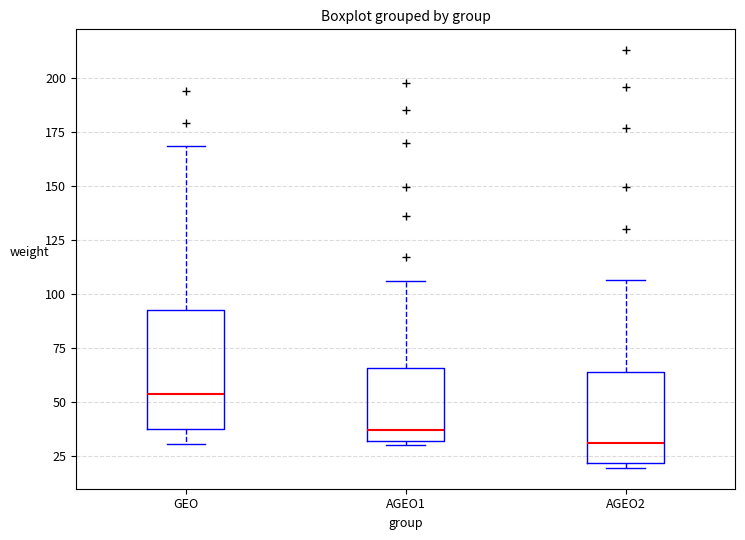

Which box is the tallest, from its lower edge to its upper edge?

GEO